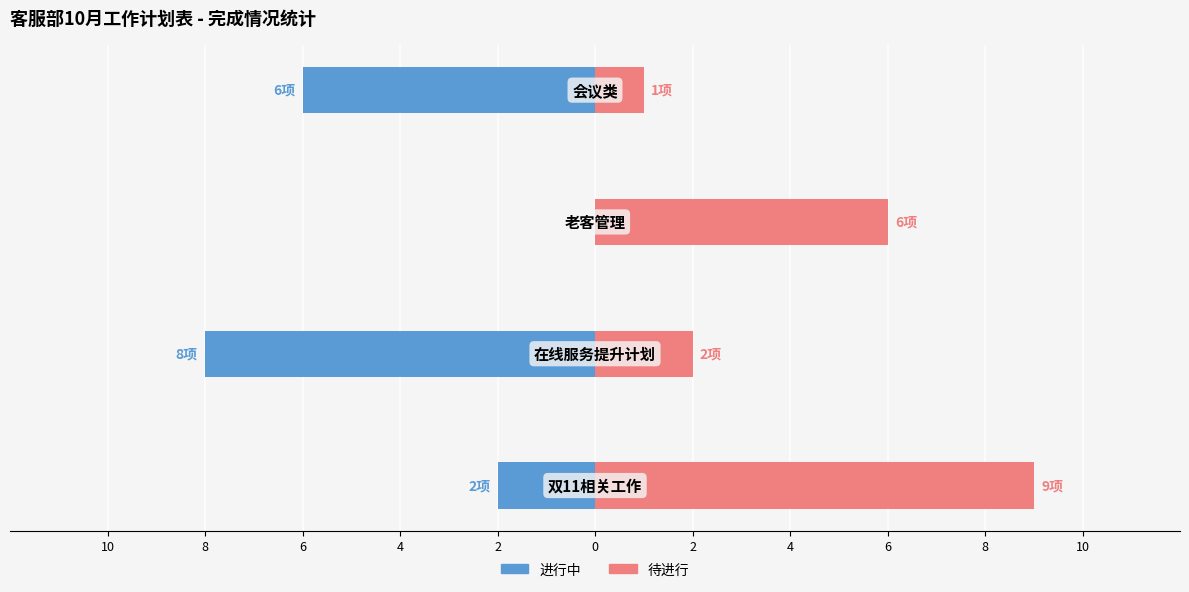

How many groups of bars are there?

4